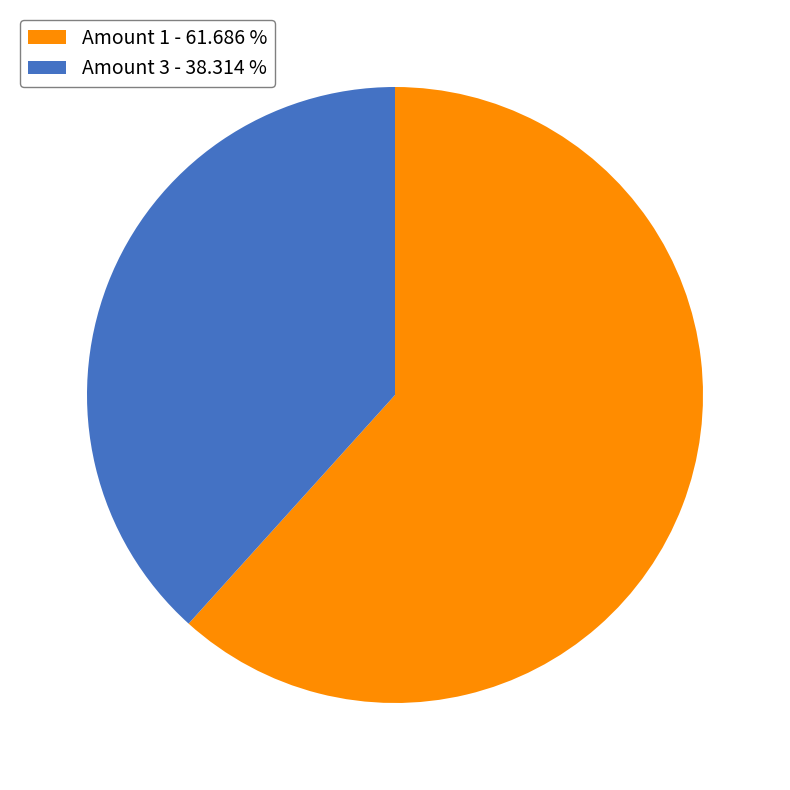

Between Amount 1 - 61.686 % and Amount 3 - 38.314 %, which is larger?

Amount 1 - 61.686 %